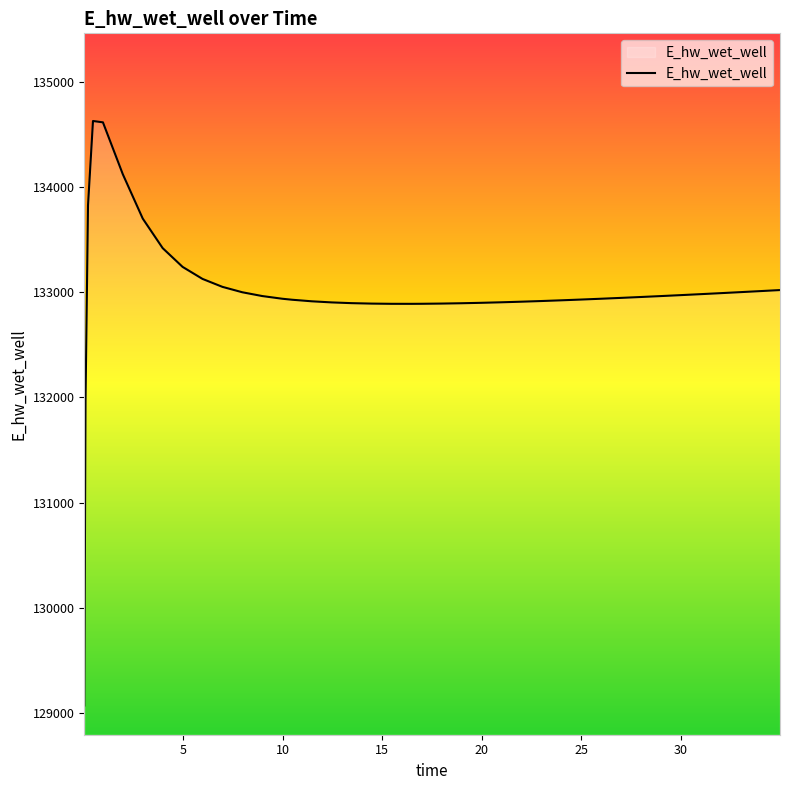

What is the minimum value shown in the chart?

129070.3